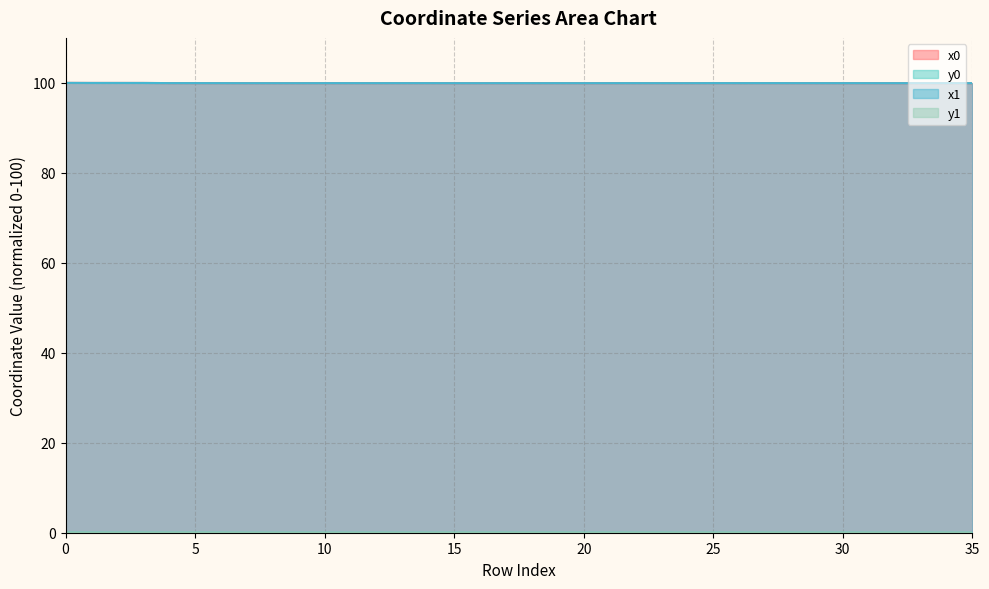

At which category does the chart reach its minimum across all series?

10